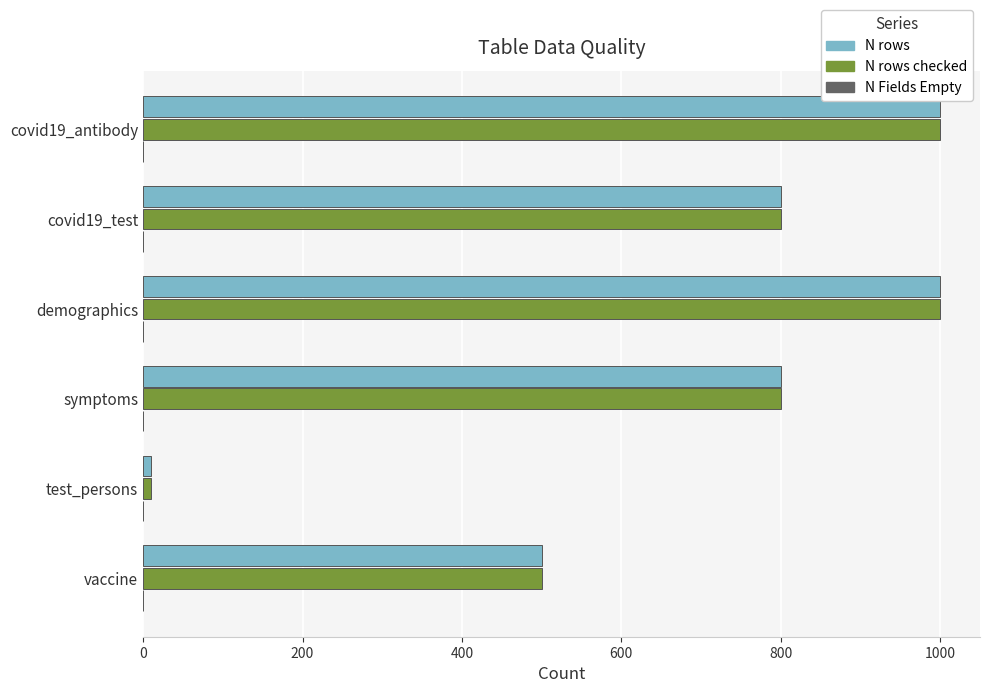

The value of N rows at symptoms is 1432. True or false?

False